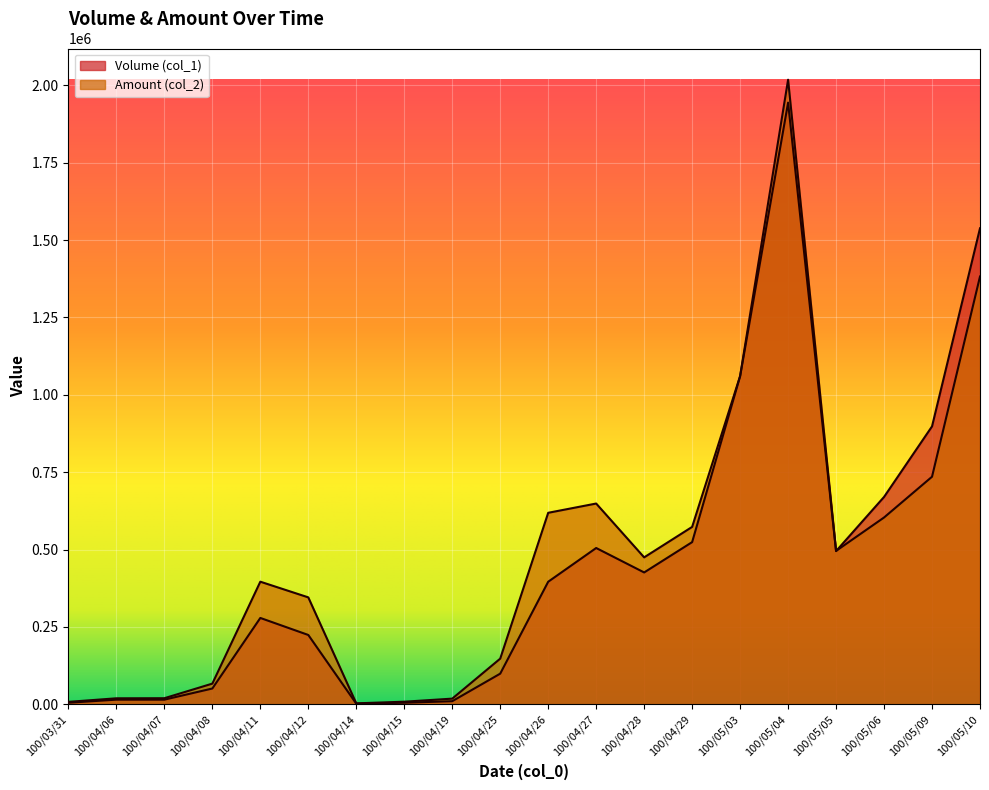

What are all the series names shown in the legend?

Volume (col_1), Amount (col_2)